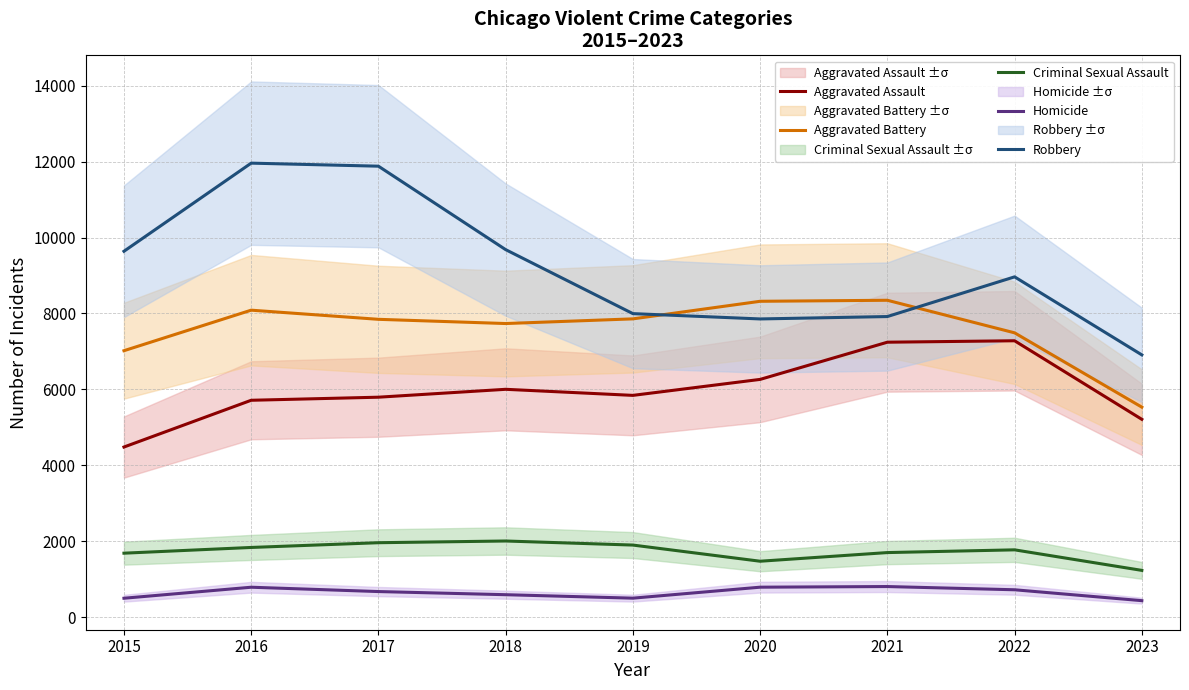

Which category has the highest value across all series?

2016